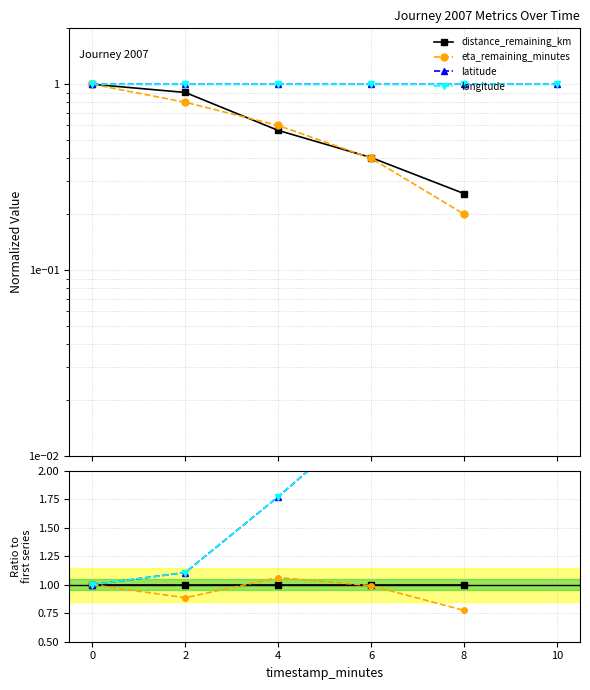

Rank the categories by distance_remaining_km value from highest to lowest.

0, 2, 4, 6, 8, 10